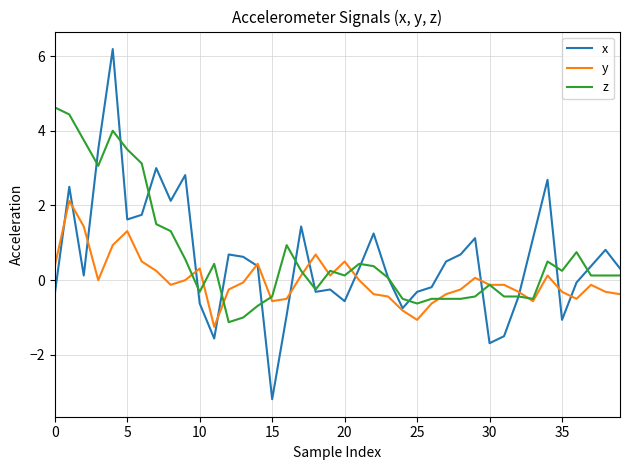

What is the greatest value displayed?

6.2